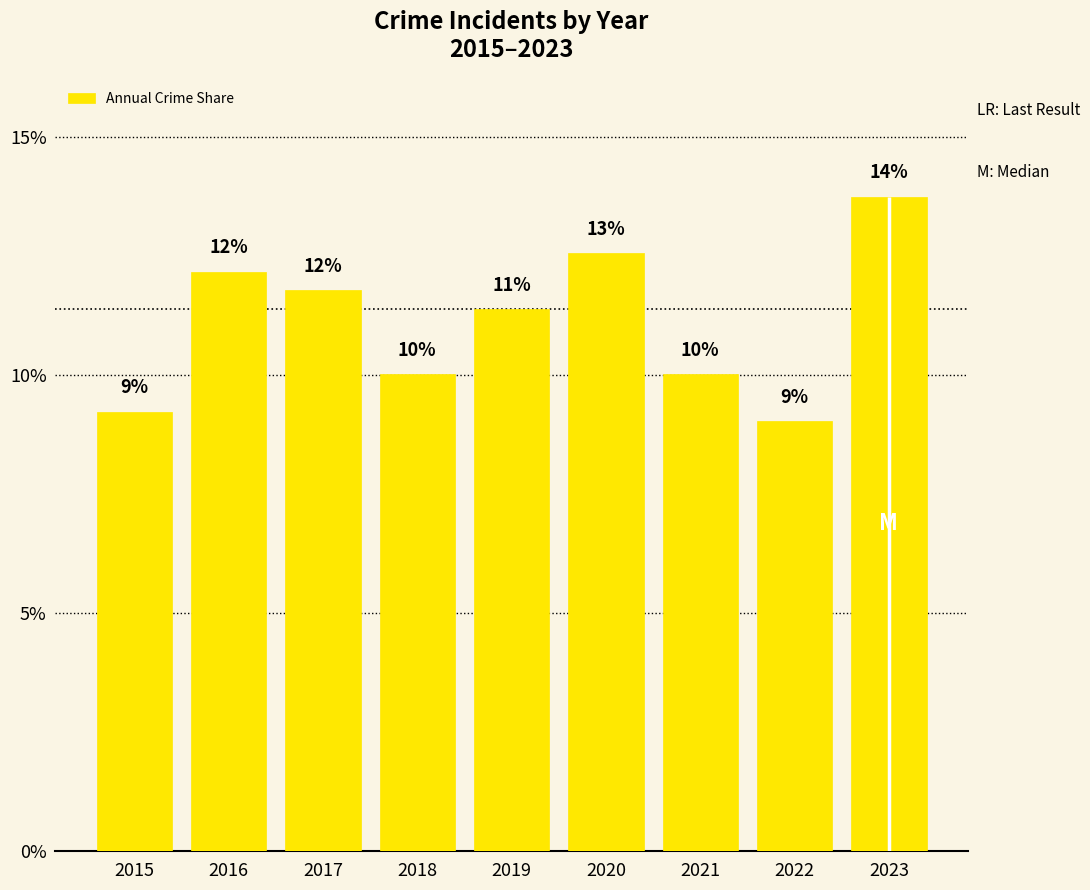

At which category does the chart reach its peak across all series?

2023